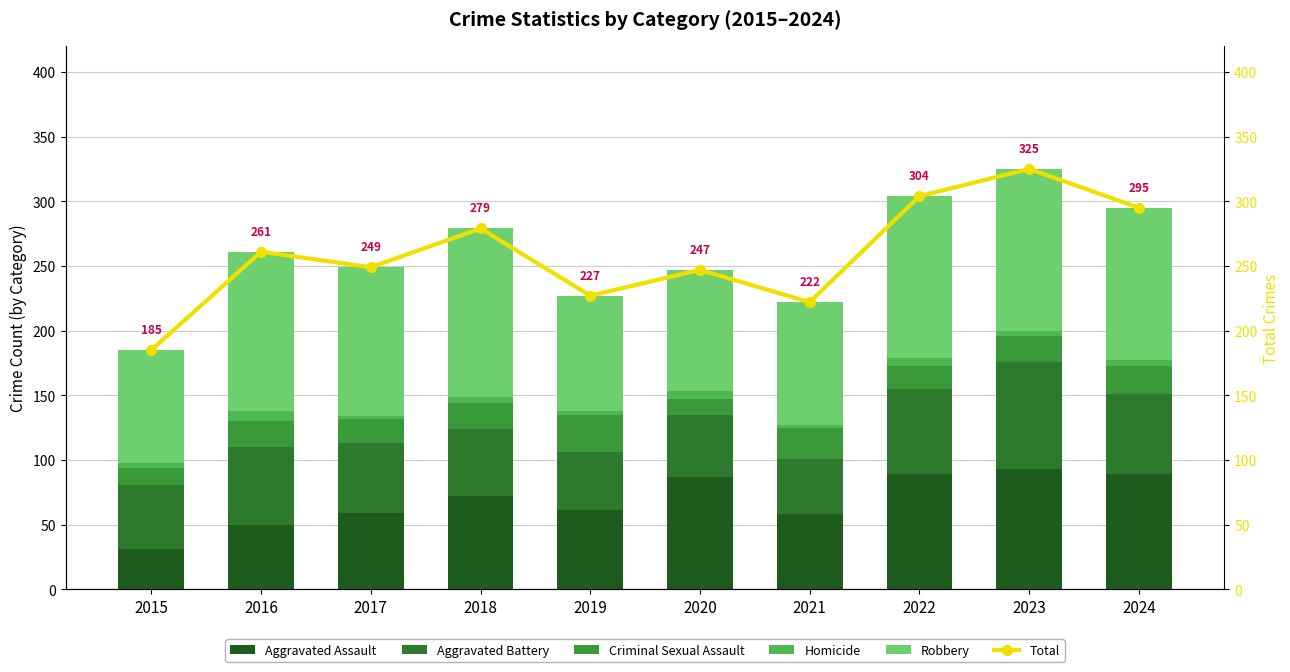

The Criminal Sexual Assault series shows 13 at 2018. True or false?

False